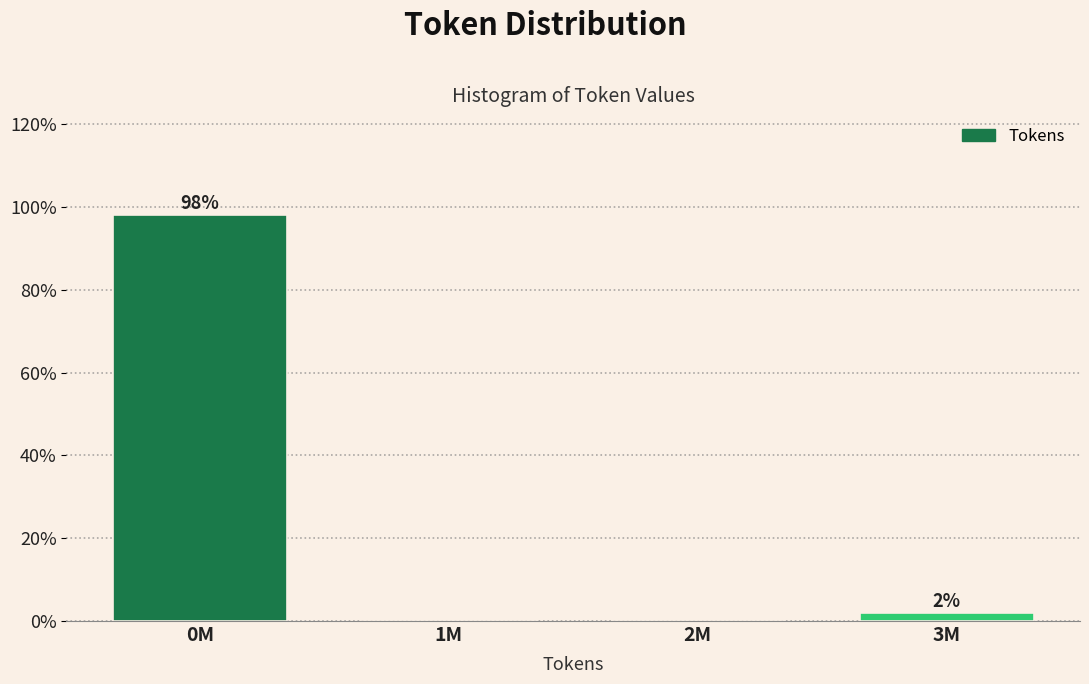

The chart shows a value of 98.1 at 0M. True or false?

True